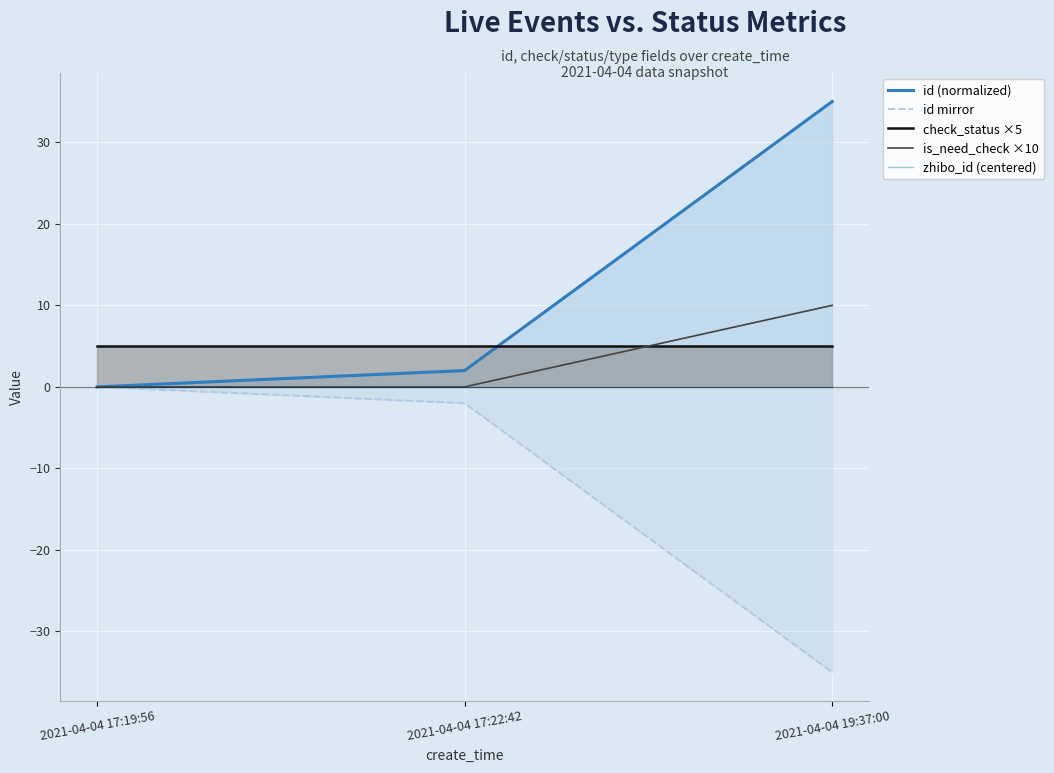

What is the label of the 1st point from the left?

2021-04-04 17:19:56